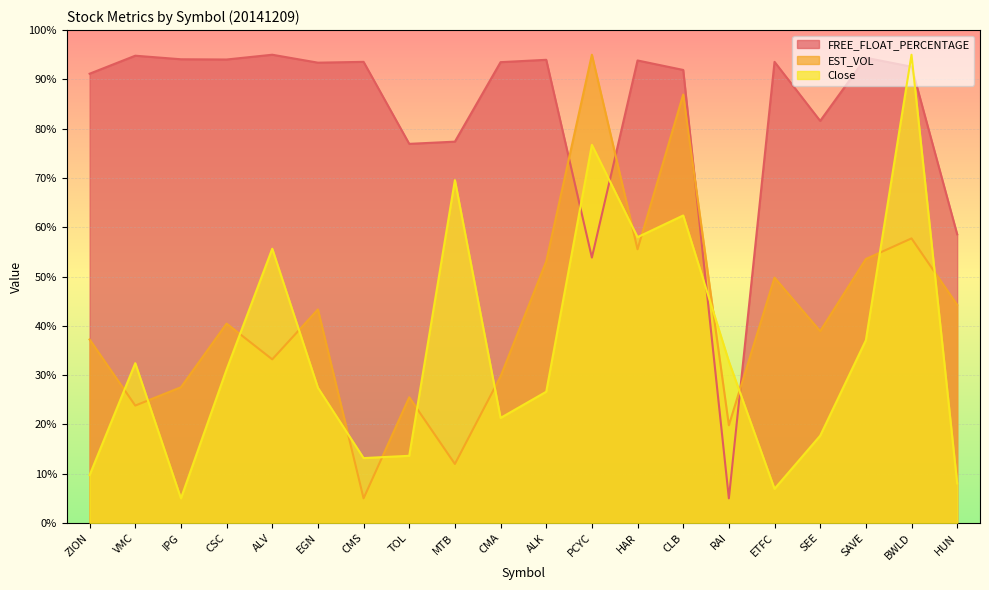

What are all the series names shown in the legend?

FREE_FLOAT_PERCENTAGE, EST_VOL, Close